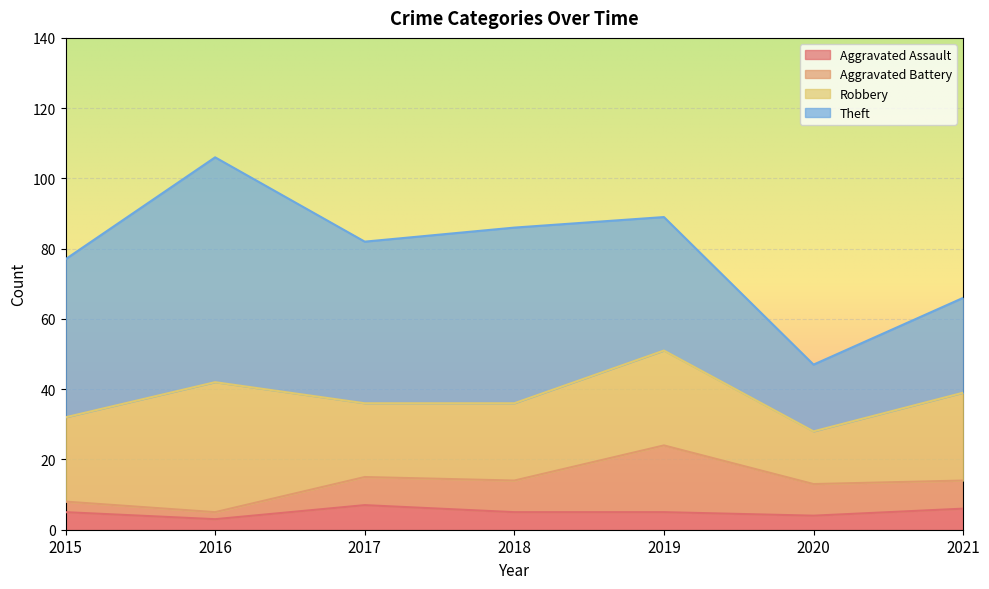

What is the value of the Aggravated Assault point at the 3rd from the left?

7